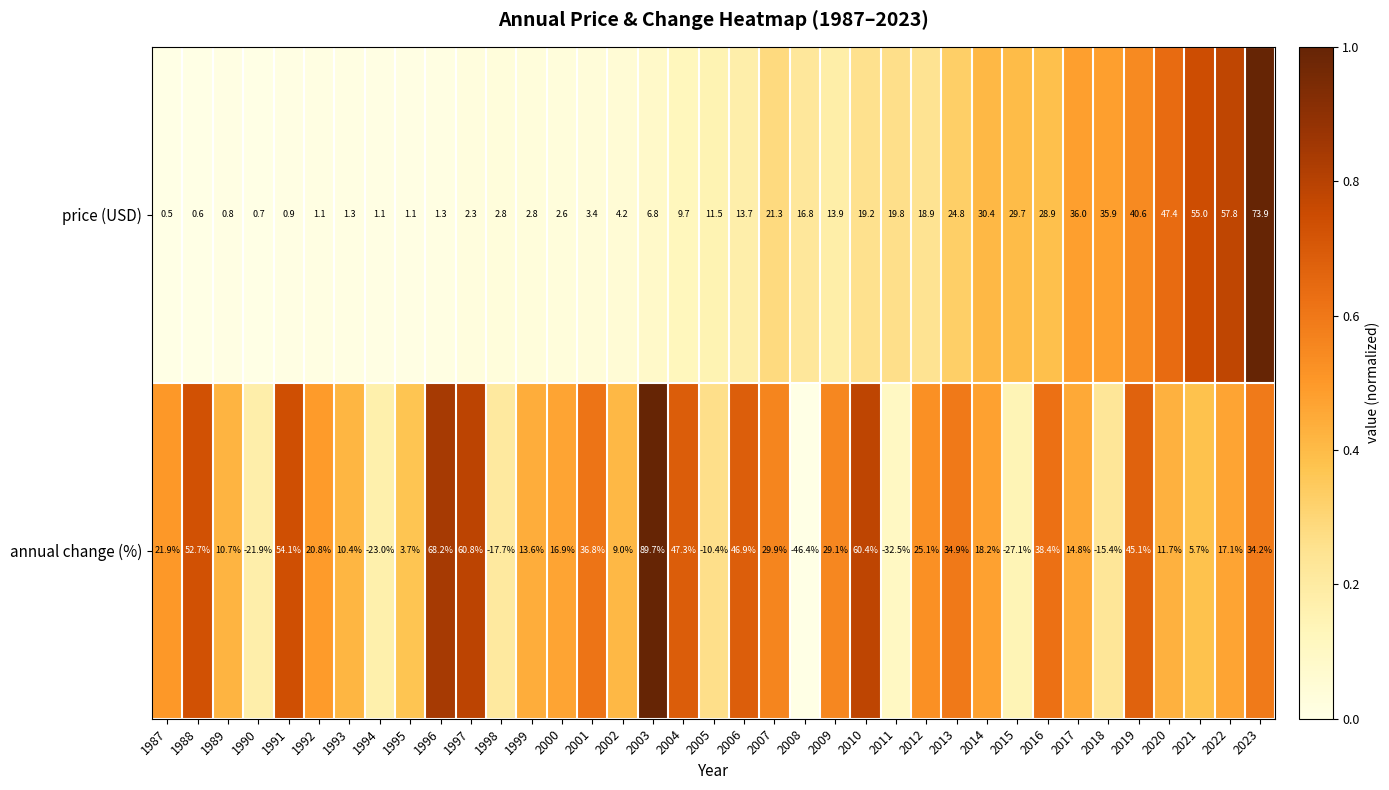

Which series has the largest total across all categories?

annual change (%)